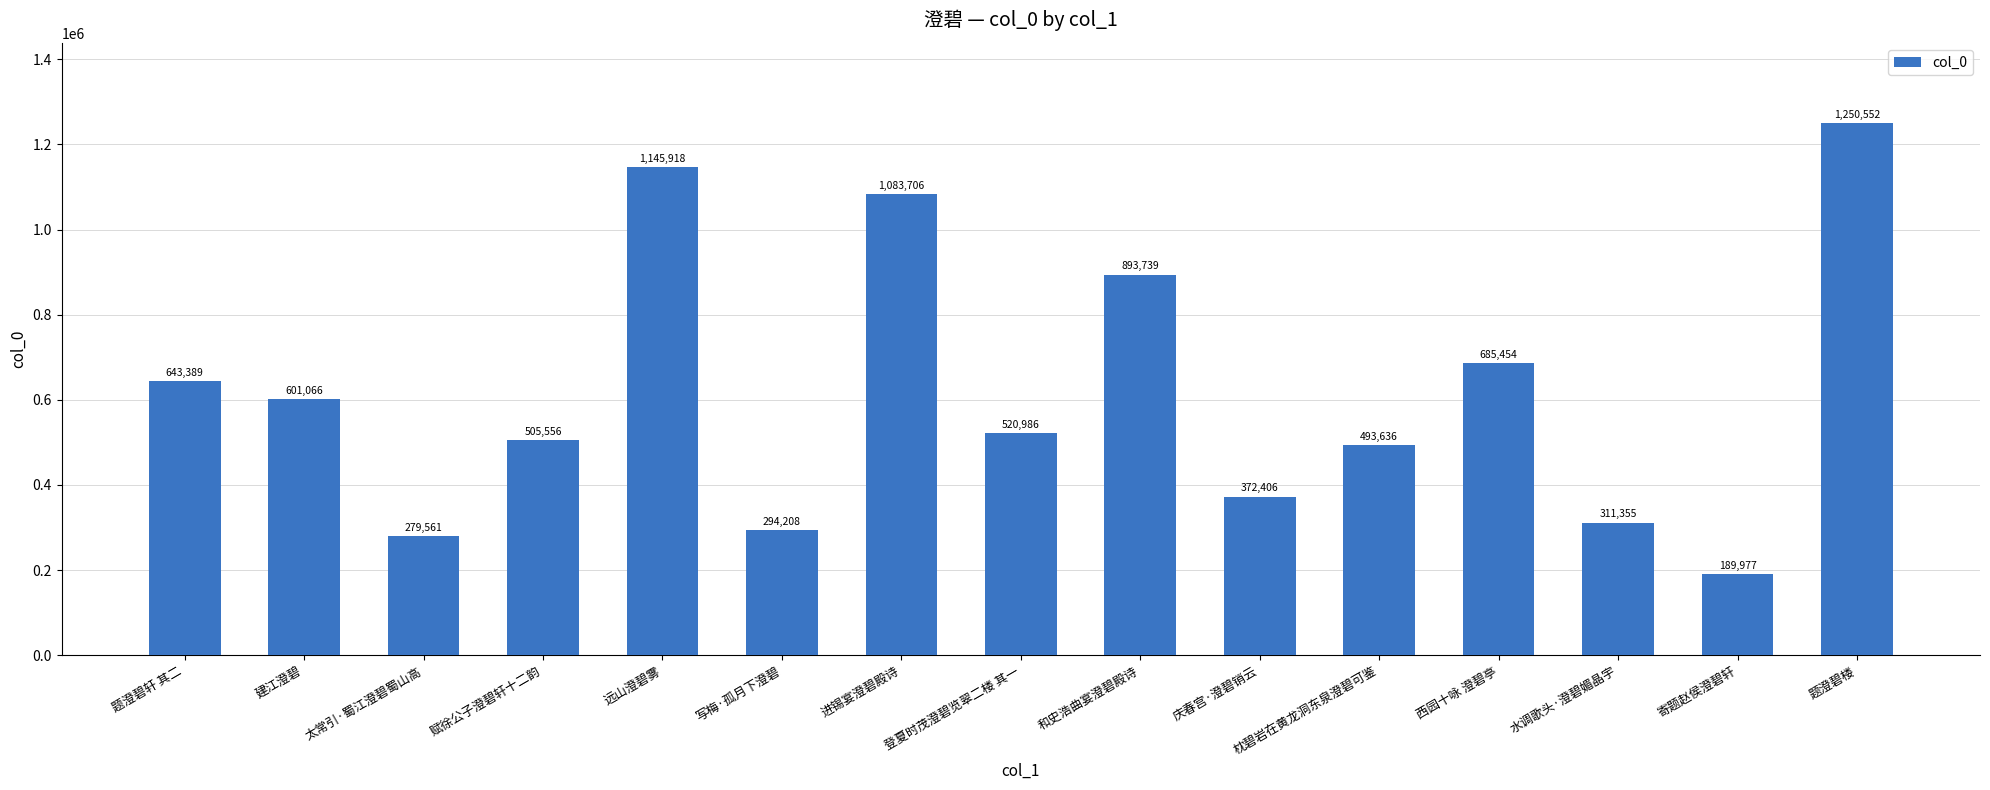

Does the chart contain any negative values?

No